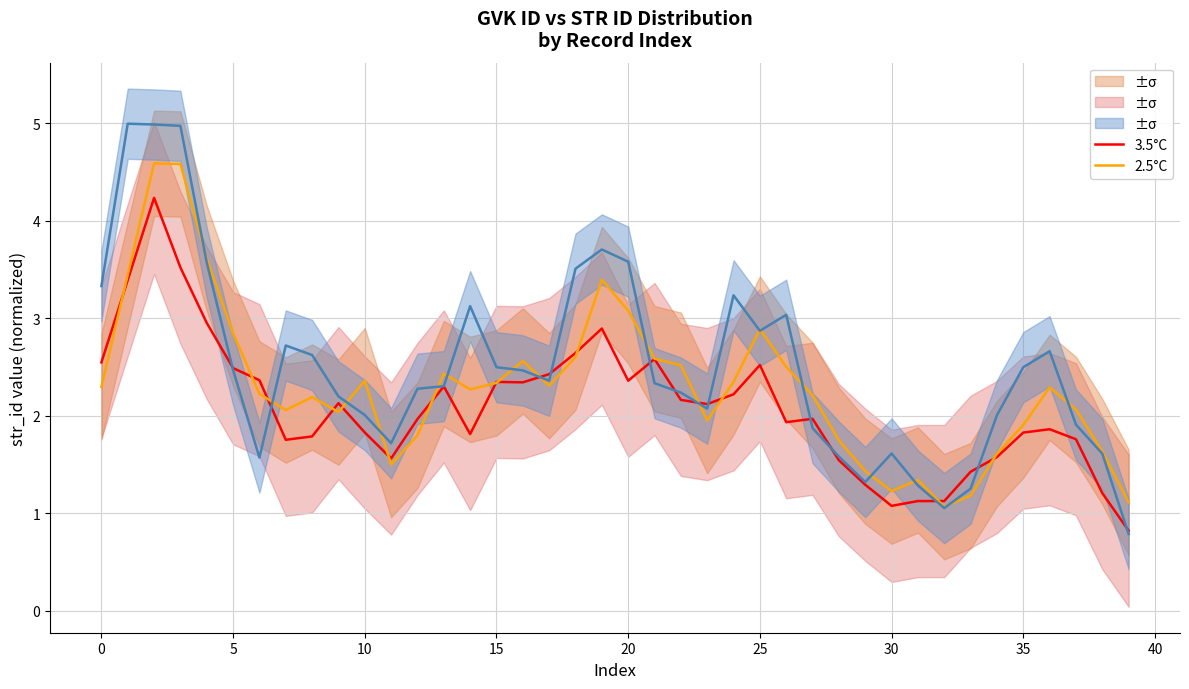

Reading left to right, extract all data points from this chart.

3.5°C: 2.5	3.4	4.2	3.5	3.0	2.5	2.4	1.8	1.8	2.1	1.8	1.6	2.0	2.3	1.8	2.3	2.3	2.4	2.6	2.9	2.4	2.6	2.2	2.1	2.2	2.5	1.9	2.0	1.5	1.3	1.1	1.1	1.1	1.4	1.6	1.8	1.9	1.8	1.2	0.8
2.5°C: 2.3	3.4	4.6	4.6	3.6	2.8	2.2	2.1	2.2	2.0	2.4	1.5	1.8	2.4	2.3	2.3	2.6	2.3	2.6	3.4	3.1	2.6	2.5	2.0	2.3	2.9	2.5	2.2	1.7	1.4	1.2	1.3	1.1	1.2	1.6	1.9	2.3	2.1	1.6	1.1
1.5°C: 3.3	5.0	5.0	5.0	3.6	2.5	1.6	2.7	2.6	2.2	2.0	1.7	2.3	2.3	3.1	2.5	2.5	2.4	3.5	3.7	3.6	2.3	2.2	2.1	3.2	2.9	3.0	1.9	1.6	1.3	1.6	1.3	1.1	1.3	2.0	2.5	2.7	1.9	1.6	0.8